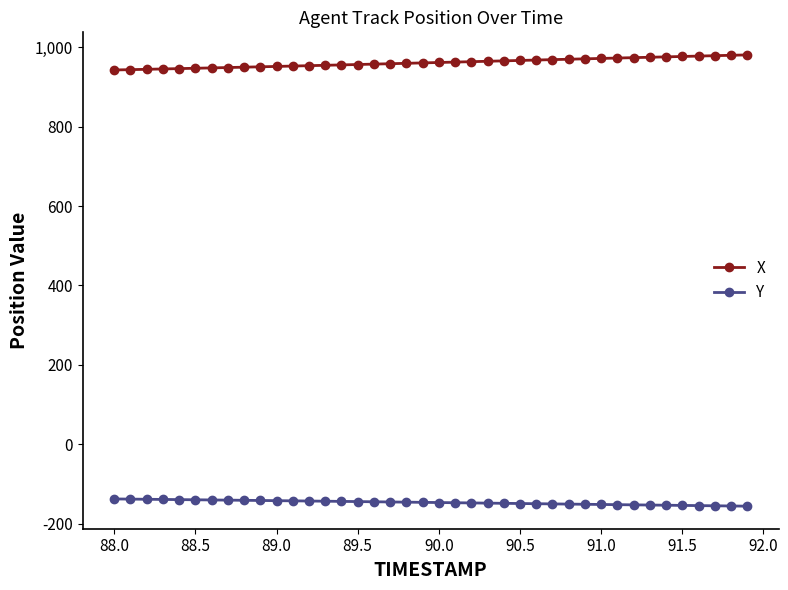

What is the maximum value shown in the chart?

980.6